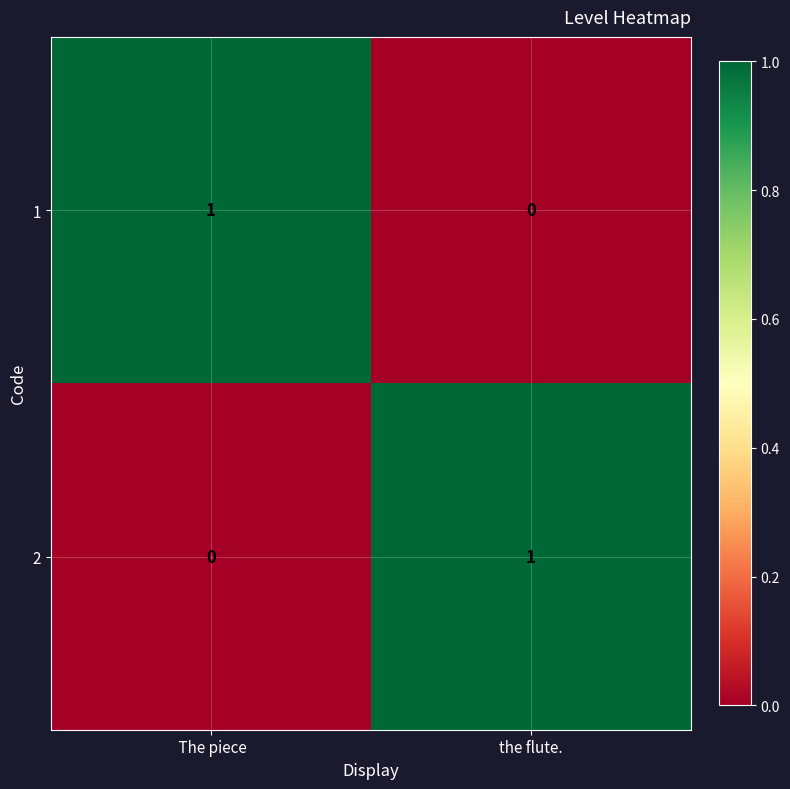

List the labels in order of 1 value, largest first.

 The piece, the flute.